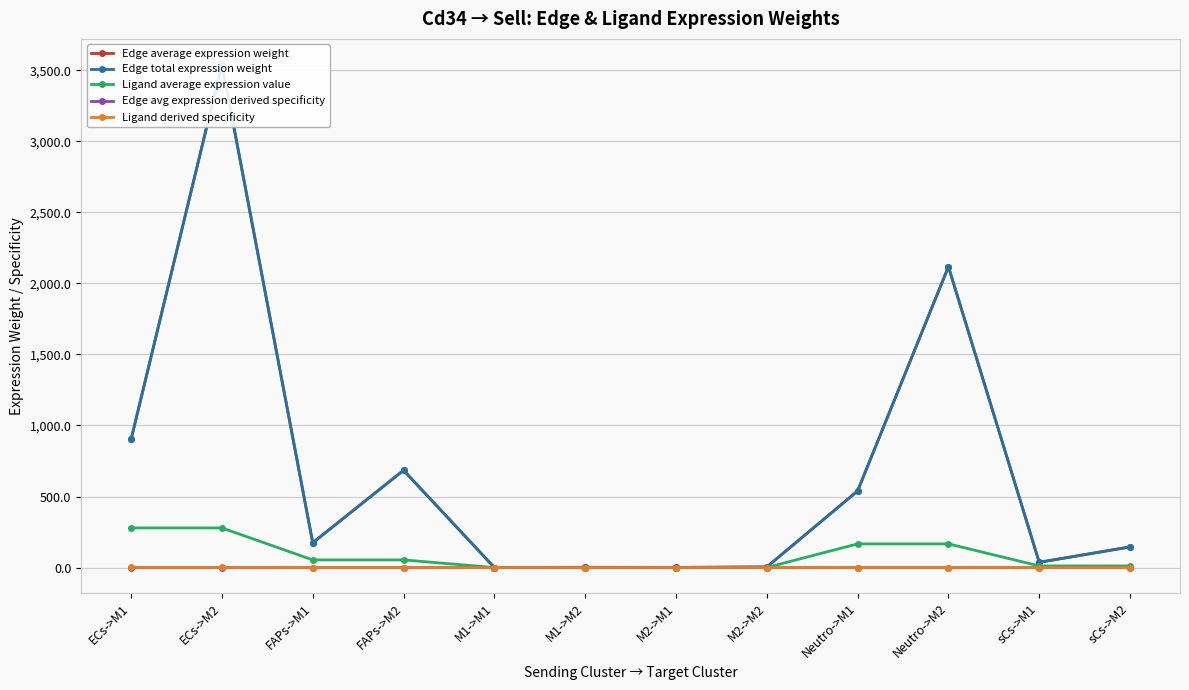

True or false: Ligand average expression value and Edge average expression weight cross at least once.

False